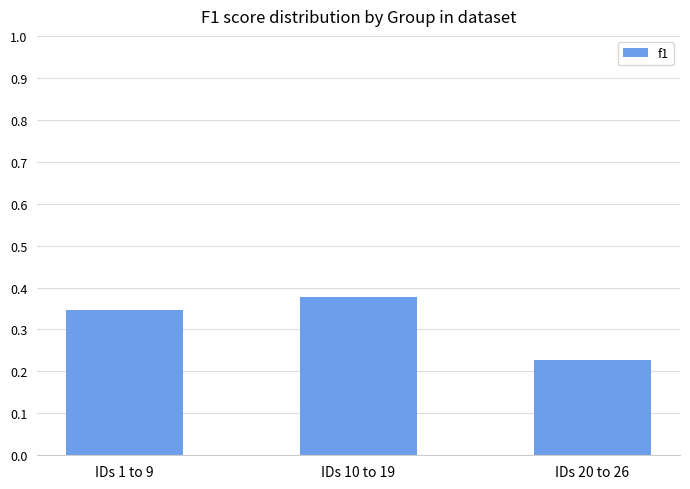

Where is the data nearest to the value 0?

IDs 20 to 26